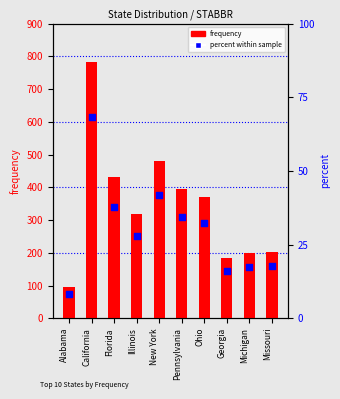

Is the value of frequency at Ohio greater than the value of percent within sample at Illinois?

Yes